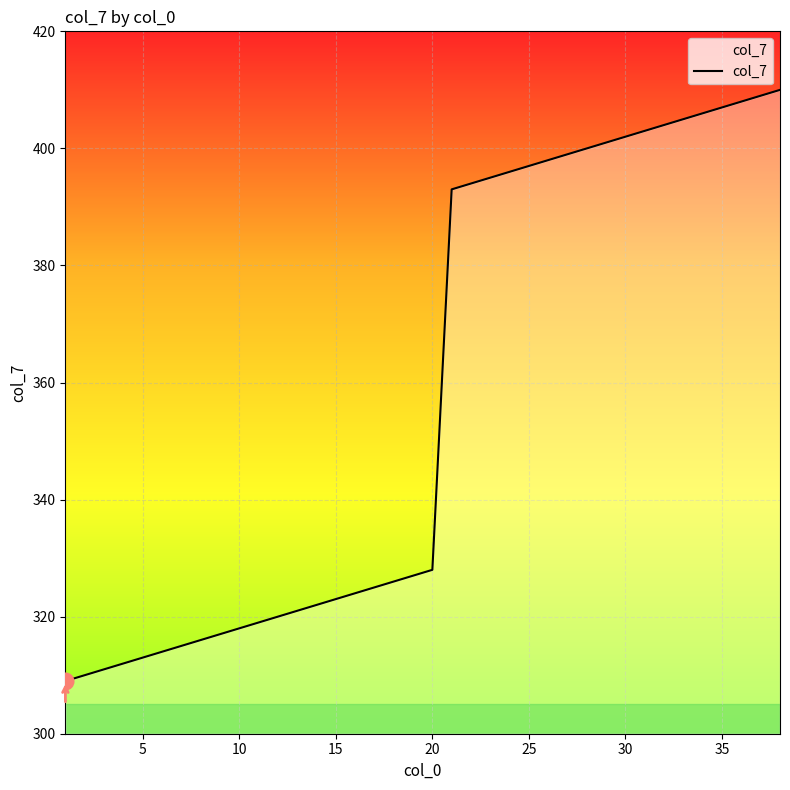

What is the smallest value displayed?

309